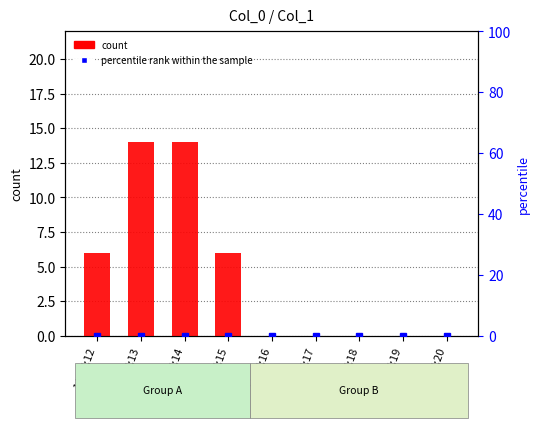

Count the count values in the range 0 to 6.

7